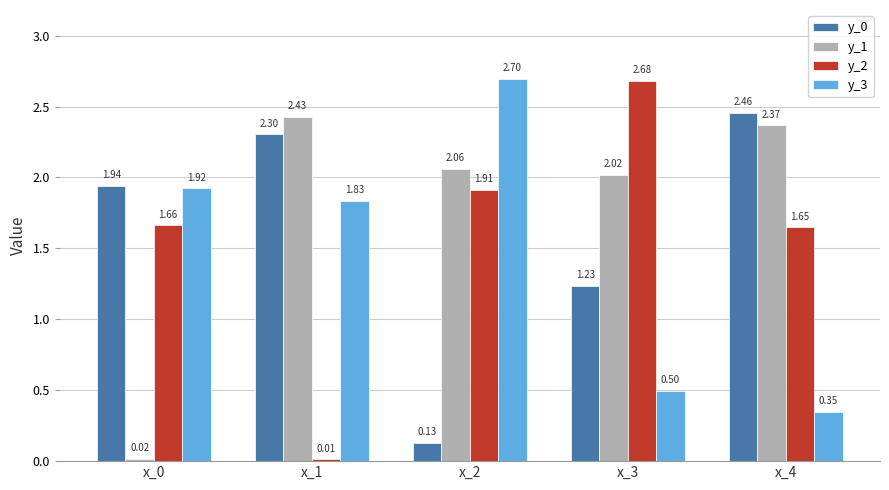

True or false: y_1 has a value of 1.1 at x_2.

False